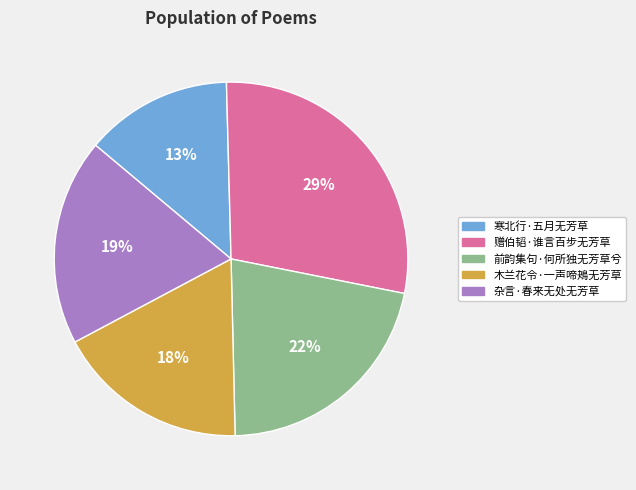

Is there any slice that represents more than half of the pie?

No